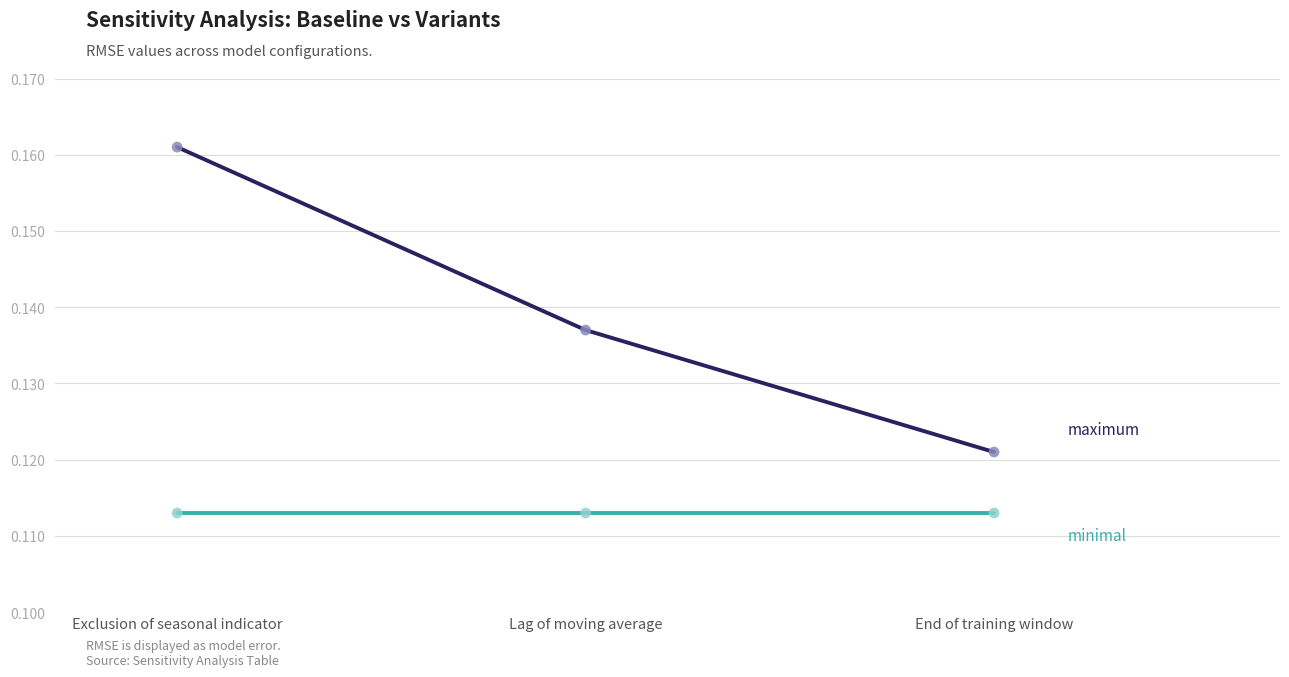

What is the total value across all series at Exclusion of seasonal indicator?

0.3